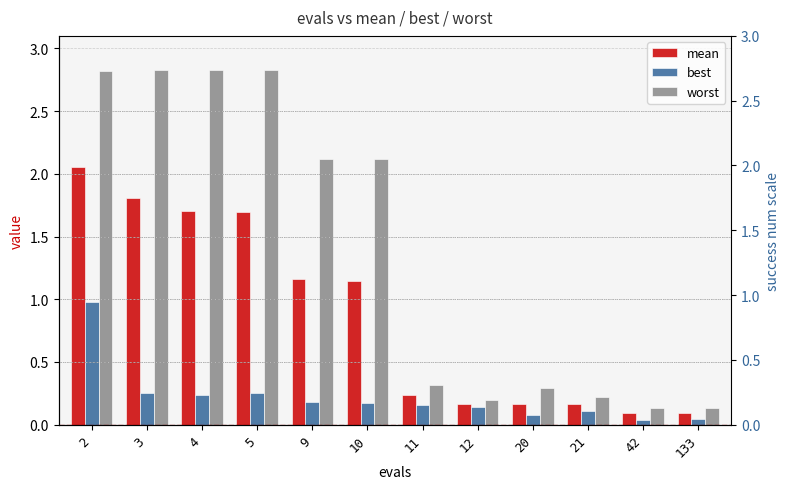

How many data points in mean are less than 1?

6